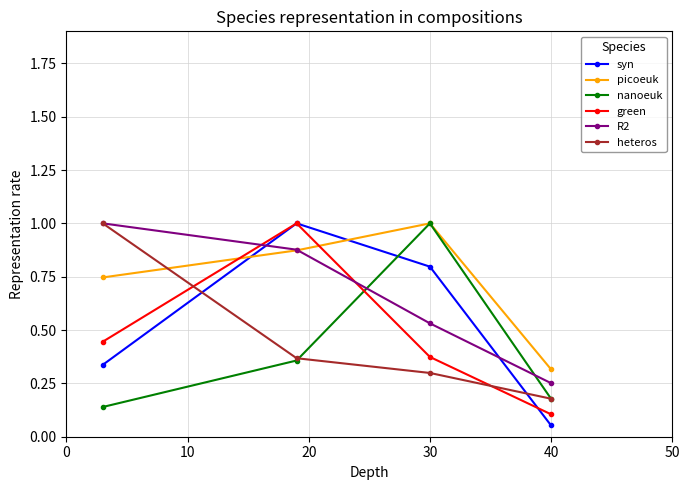

How many interior local peaks does the nanoeuk series have?

1